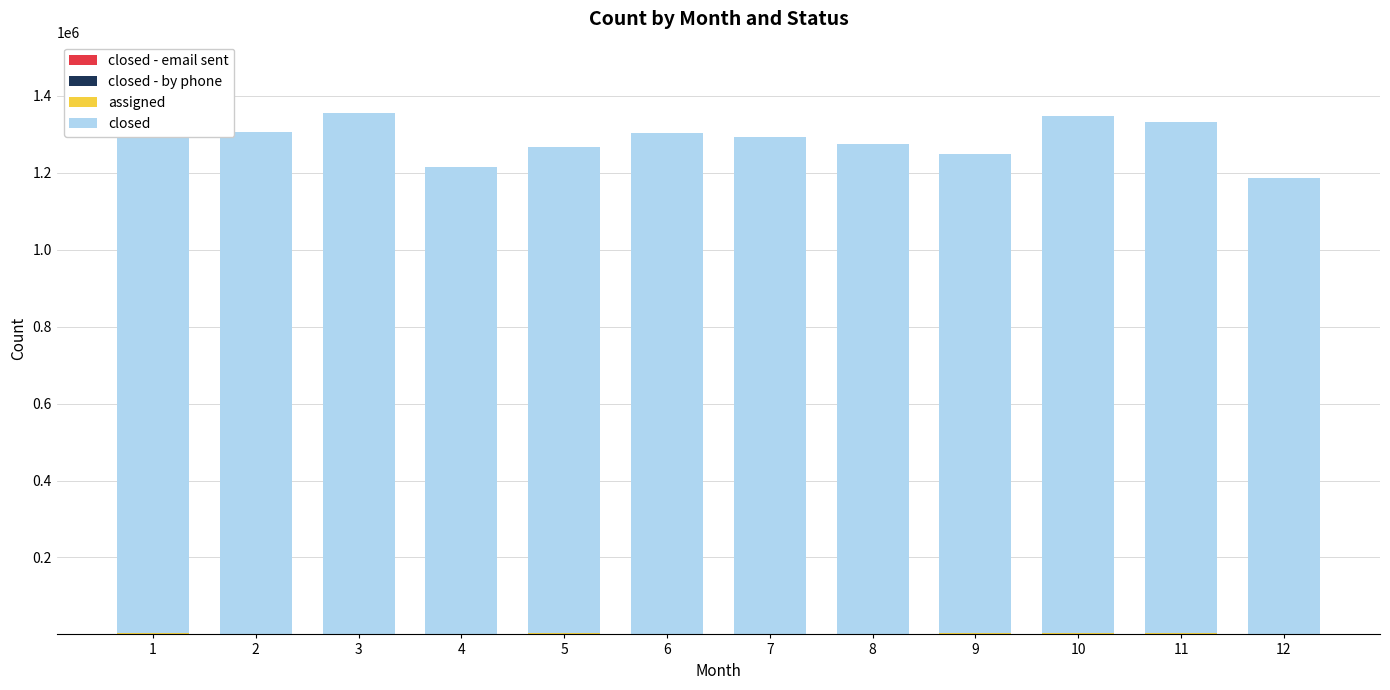

At which label is closed - email sent closest to 5?

3